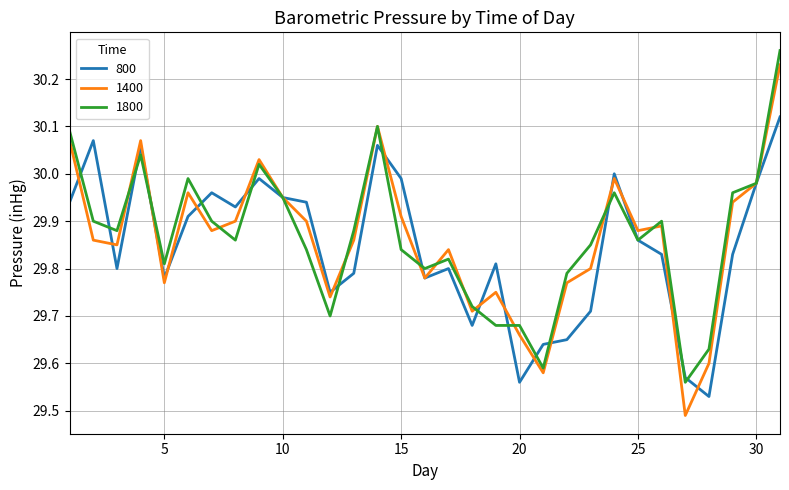

Which series has the widest spread of values?

1400